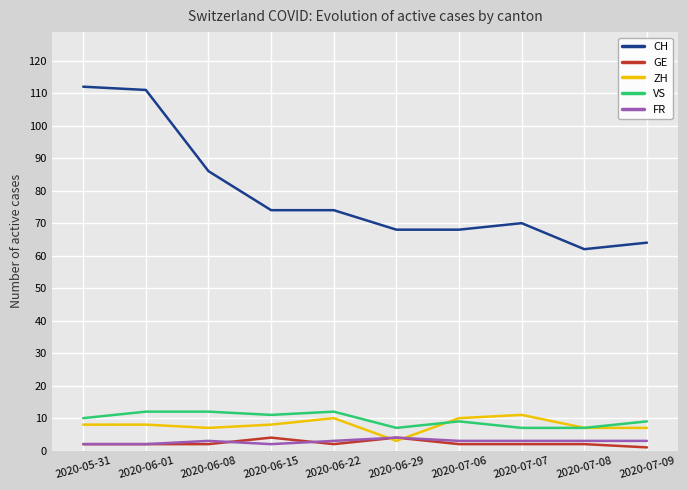

Reading right to left, extract all data points from this chart.

CH: 64	62	70	68	68	74	74	86	111	112
GE: 1	2	2	2	4	2	4	2	2	2
ZH: 7	7	11	10	3	10	8	7	8	8
VS: 9	7	7	9	7	12	11	12	12	10
FR: 3	3	3	3	4	3	2	3	2	2